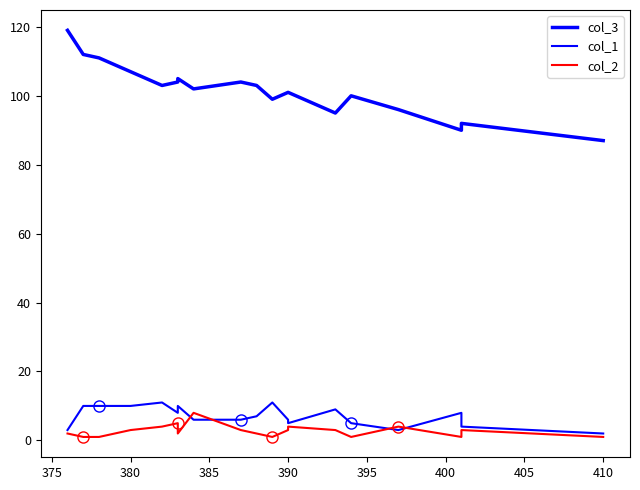

How many values in the col_3 series exceed 102?

9